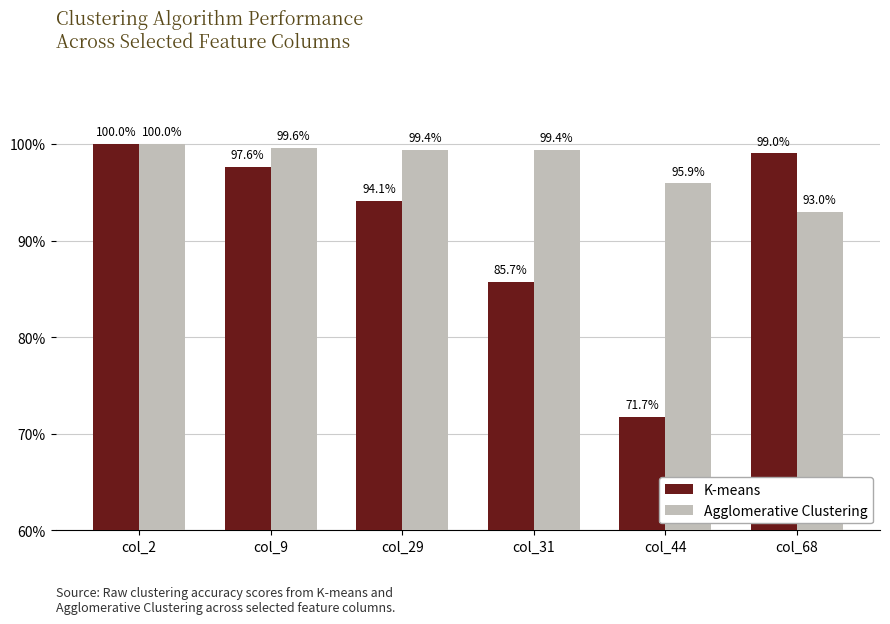

What is the minimum value shown in the chart?

71.7